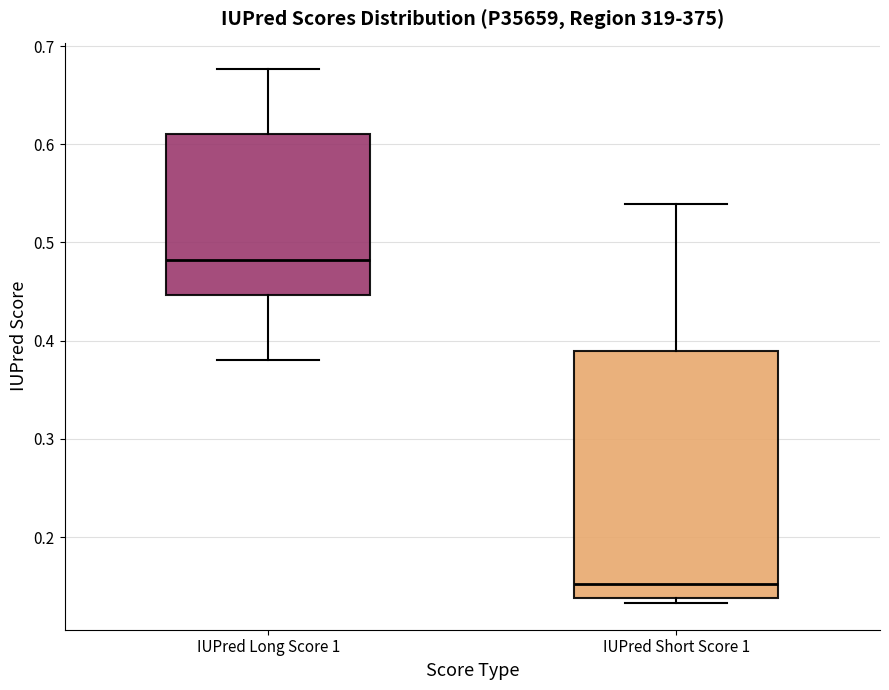

Reading left to right, read every box against the y-axis: the position of its median line, the range the box covers, and the ends of its whiskers. The values are not printed on the chart, so give them approximately, as read against the axis.

IUPred Long Score 1: median 0.48, box 0.45 to 0.61, whiskers 0.38 to 0.68
IUPred Short Score 1: median 0.15, box 0.14 to 0.39, whiskers 0.13 to 0.54